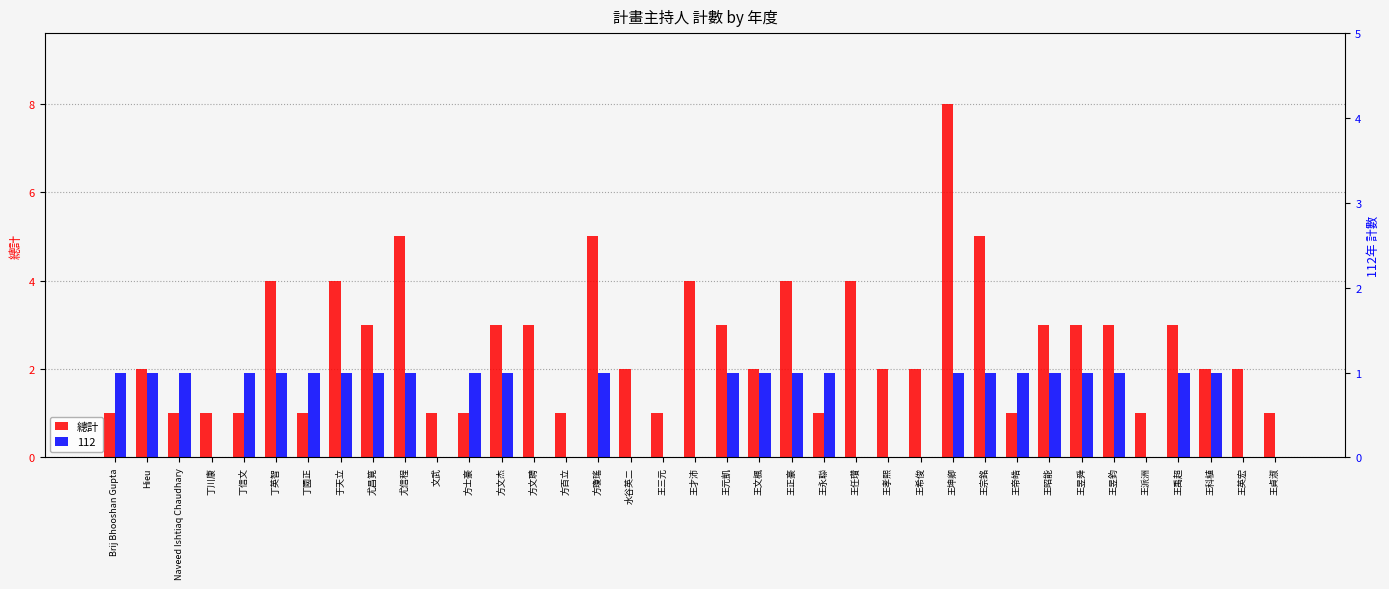

Rank the categories by value from lowest to highest.

Brij Bhooshan Gupta, Naveed Ishtiaq Chaudhary, 丁川康, 丁信文, 丁國正, 文武, 方士豪, 方百立, 王三元, 王永聯, 王帝皓, 王派洲, 王貞淑, Hieu, 水谷英二, 王文楓, 王孝熙, 王希俊, 王科植, 王英宏, 尤昌筧, 方文杰, 方文聘, 王元凱, 王昭能, 王昱舜, 王昱鈞, 王禹超, 丁英智, 于天立, 王才沛, 王正豪, 王任瓚, 尤信程, 方瓊瑤, 王宗銘, 王坤卿